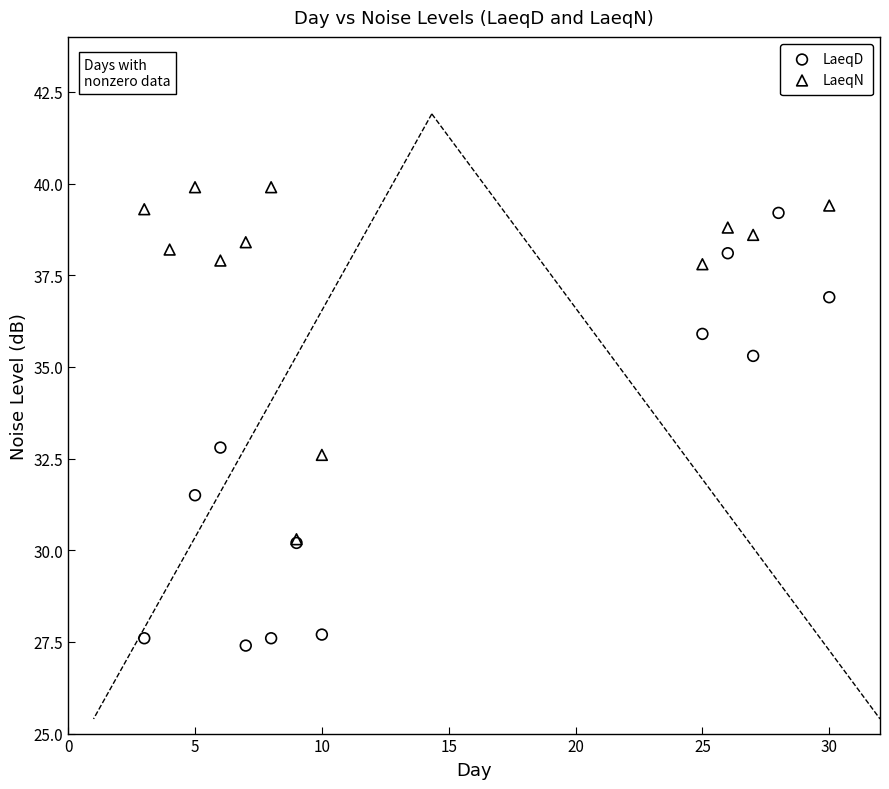

Which series contains the lowest Y value?

LaeqD